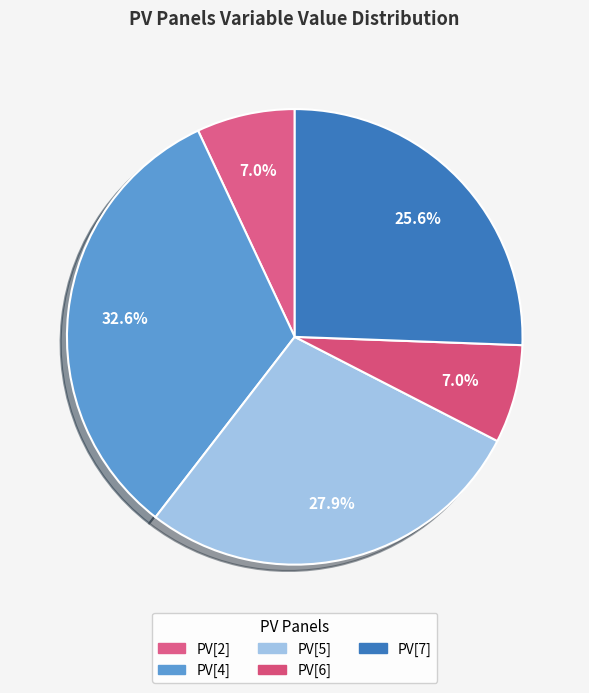

Does PV[7] account for over 50% of the chart?

No